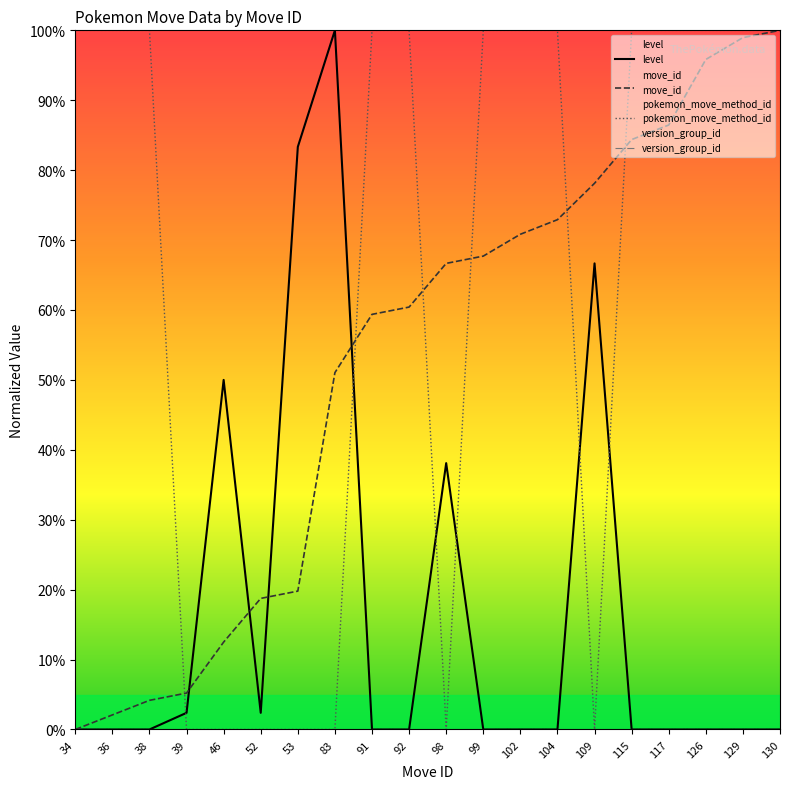

Reading left to right, list all the values displayed in this chart.

level: 34=0.0	36=0.0	38=0.0	39=2.4	46=50.0	52=2.4	53=83.3	83=100.0	91=0.0	92=0.0	98=38.1	99=0.0	102=0.0	104=0.0	109=66.7	115=0.0	117=0.0	126=0.0	129=0.0	130=0.0
move_id: 34=0.0	36=2.1	38=4.2	39=5.2	46=12.5	52=18.8	53=19.8	83=51.0	91=59.4	92=60.4	98=66.7	99=67.7	102=70.8	104=72.9	109=78.1	115=84.4	117=86.5	126=95.8	129=99.0	130=100.0
pokemon_move_method_id: 34=100.0	36=100.0	38=100.0	39=0.0	46=0.0	52=0.0	53=0.0	83=0.0	91=100.0	92=100.0	98=0.0	99=100.0	102=100.0	104=100.0	109=0.0	115=100.0	117=100.0	126=100.0	129=100.0	130=100.0
version_group_id: 34=0.0	36=0.0	38=0.0	39=0.0	46=0.0	52=0.0	53=0.0	83=0.0	91=0.0	92=0.0	98=0.0	99=0.0	102=0.0	104=0.0	109=0.0	115=0.0	117=0.0	126=0.0	129=0.0	130=0.0